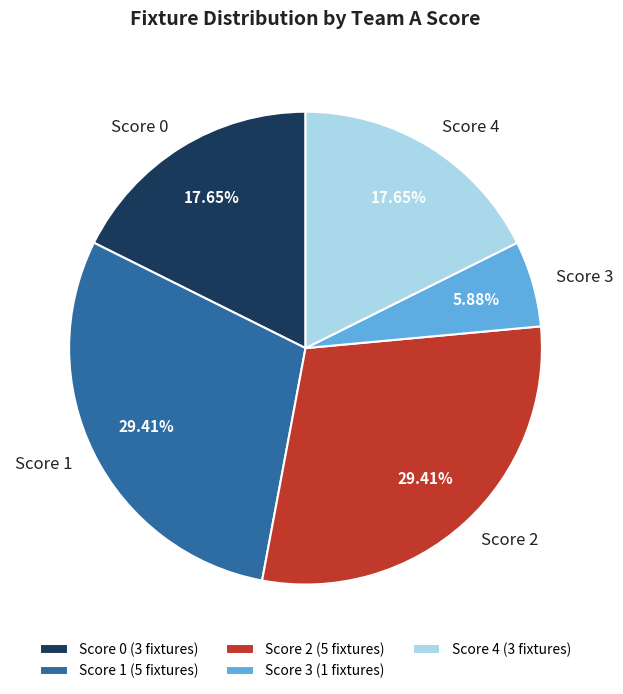

Count the number of slices in the pie.

5